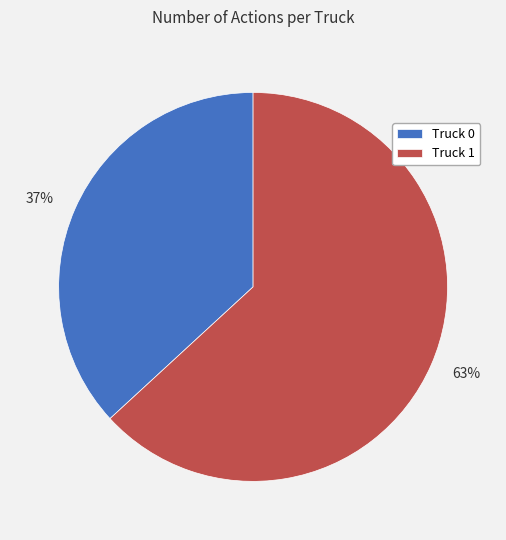

To the nearest percent, what is the difference between the largest and smallest slice percentages?

26%